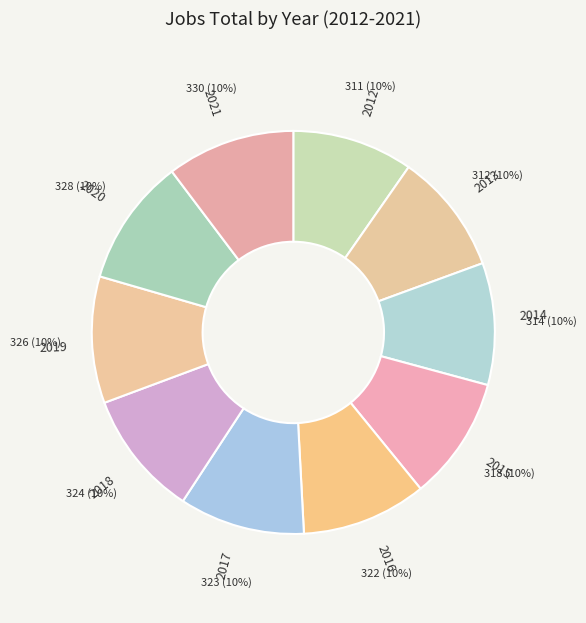

Is 2019 the majority of the pie?

No